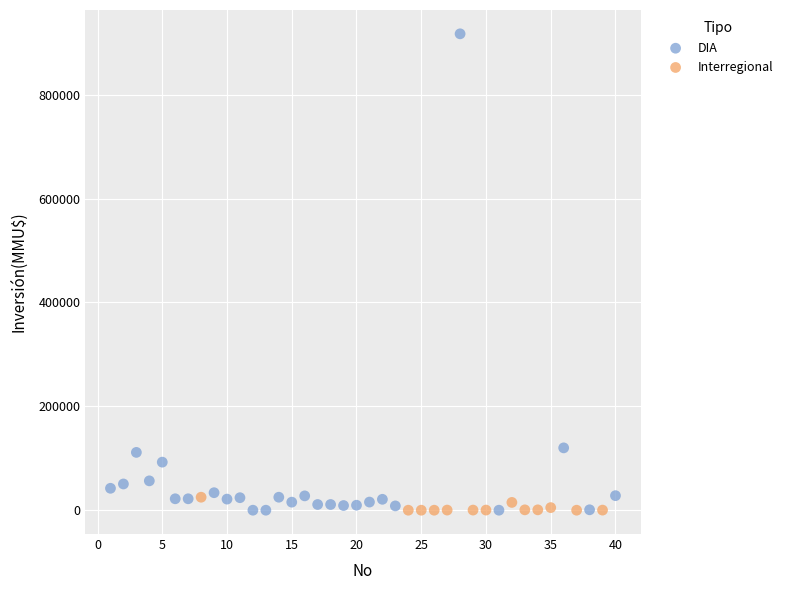

Which series reaches the maximum Y coordinate?

DIA